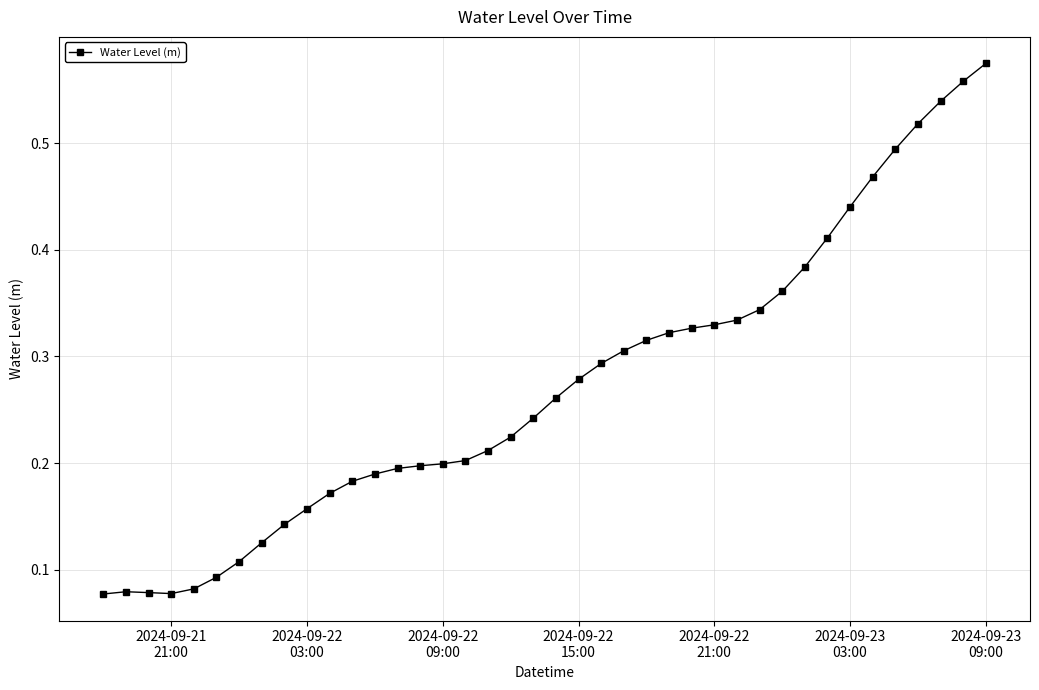

True or false: there are more than 0 points higher than both neighbors.

True